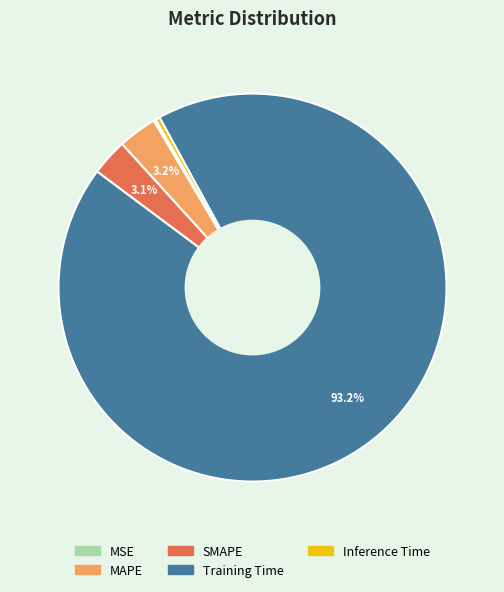

To the nearest percent, what is the difference between the largest and smallest slice percentages?

93%